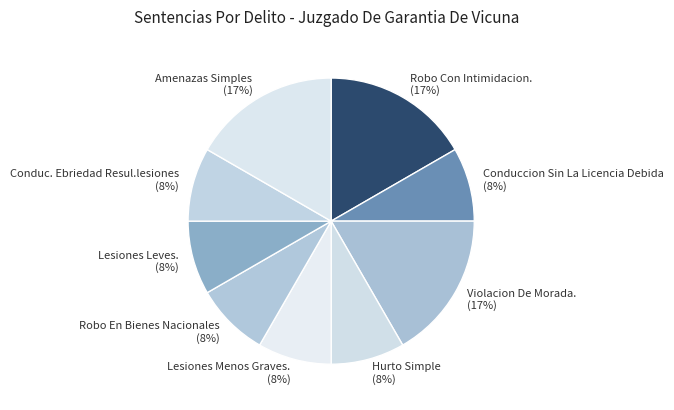

To the nearest percent, what is the combined percentage of Robo En Bienes Nacionales and Amenazas Simples?

25%